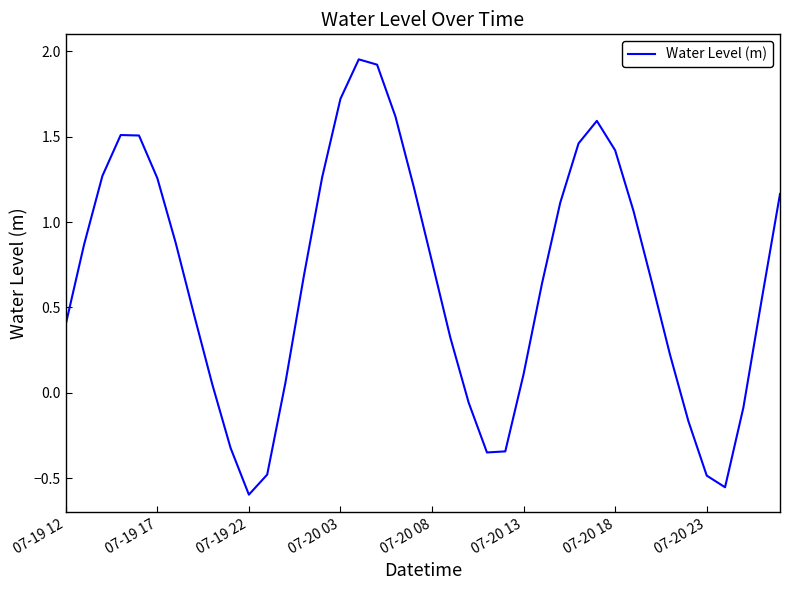

What is the difference between the second highest and minimum values?

2.5